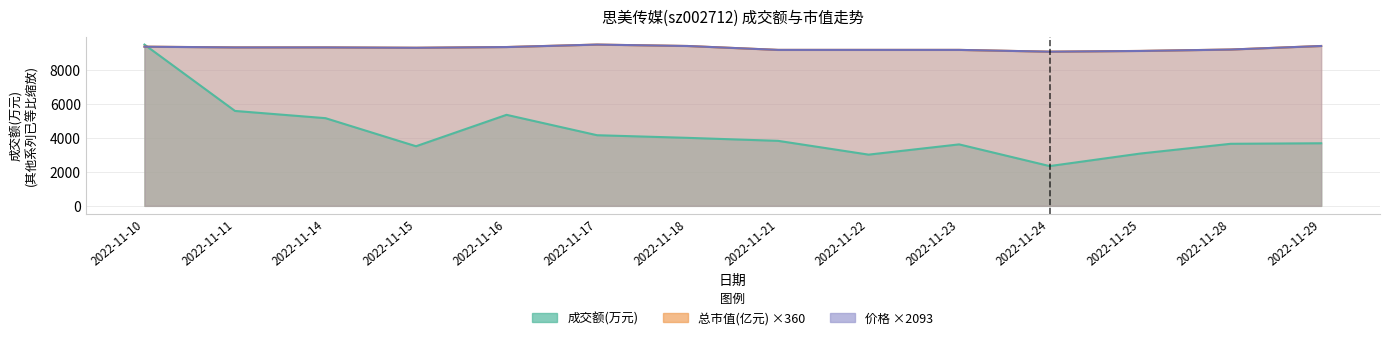

Reading left to right, transcribe all the data shown in this chart.

成交额(万元): 9522.0	5604.0	5177.0	3519.0	5374.0	4170.0	4015.0	3838.0	3024.0	3629.0	2348.0	3087.0	3664.0	3695.0
价格: 9396.4	9354.6	9354.6	9333.7	9375.5	9522.0	9438.3	9208.1	9208.1	9208.1	9103.5	9145.3	9229.0	9438.3
总市值(亿元): 9399.6	9356.3	9356.3	9334.7	9377.9	9522.0	9439.2	9208.7	9208.7	9208.7	9104.2	9147.5	9230.3	9439.2